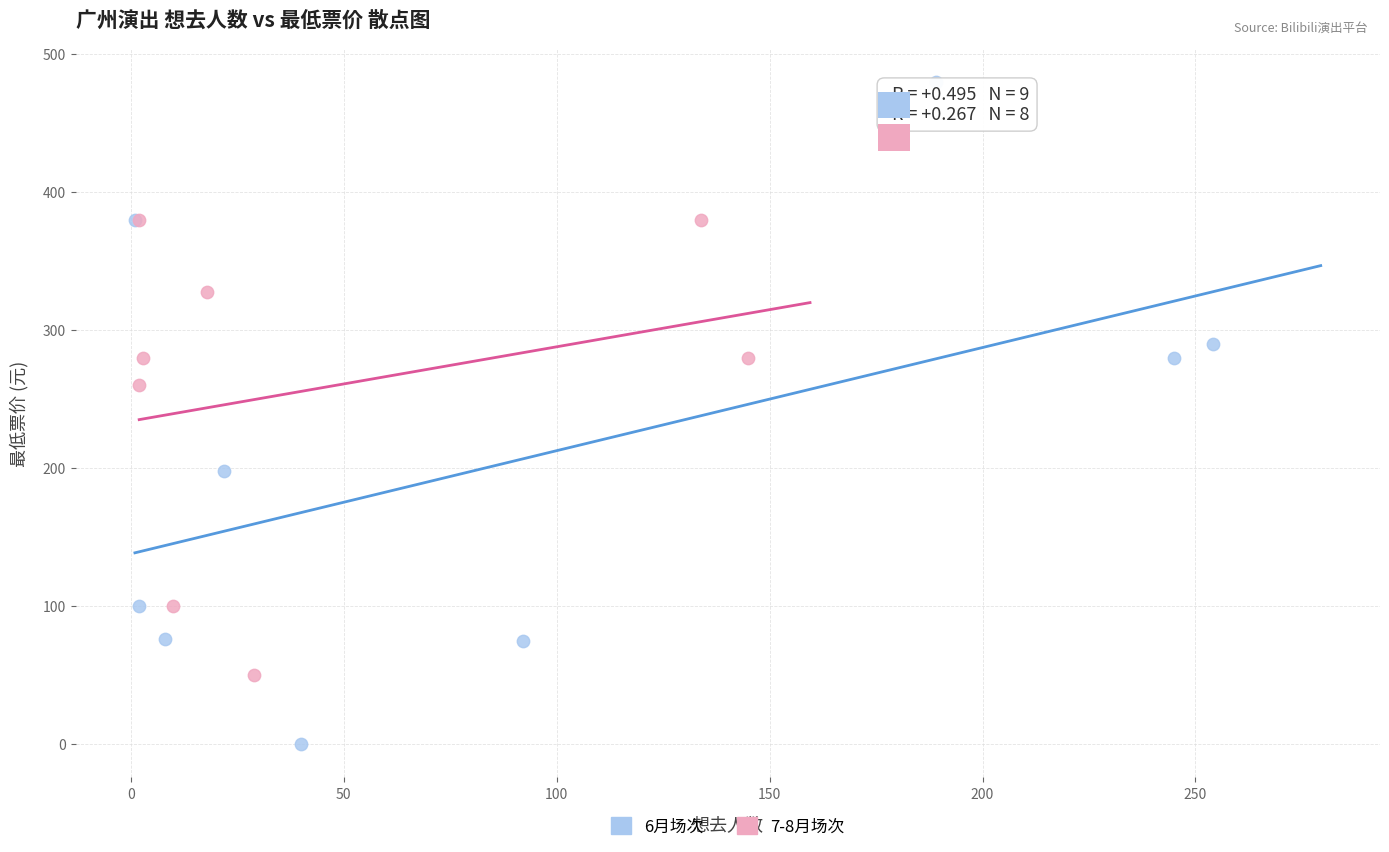

Which series has the largest Y range (max minus min)?

6月场次